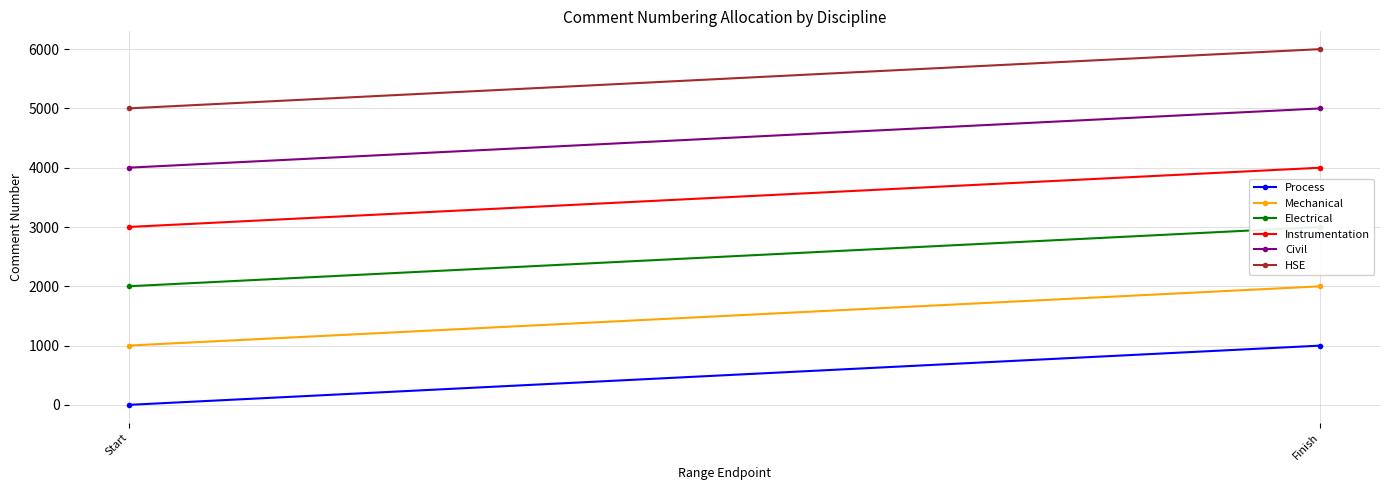

Is it true that Mechanical equals 2000 at Finish?

True